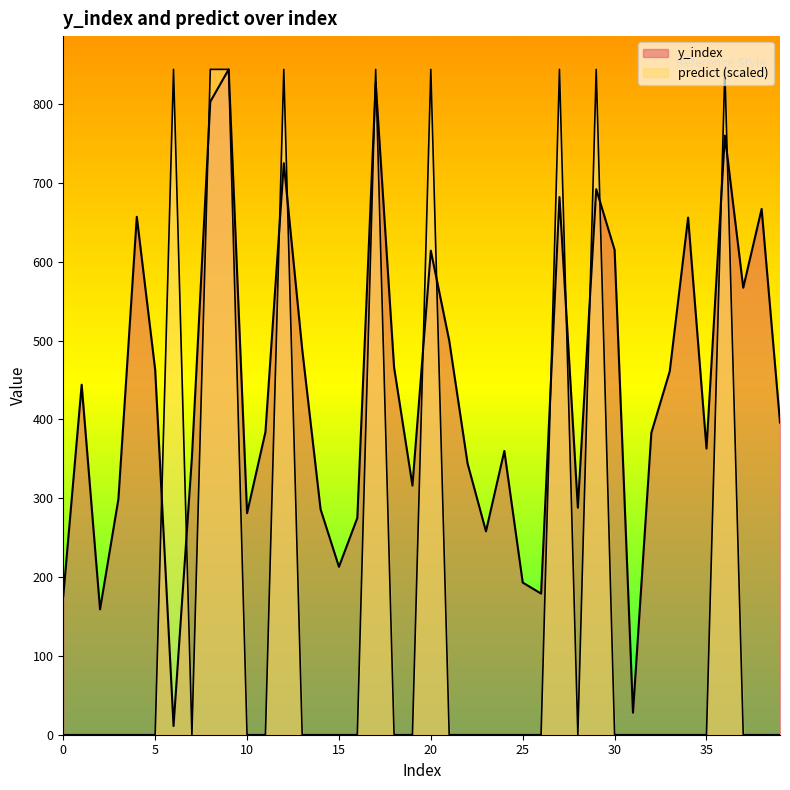

What is the value of the y_index point at the 21st from the left?

614